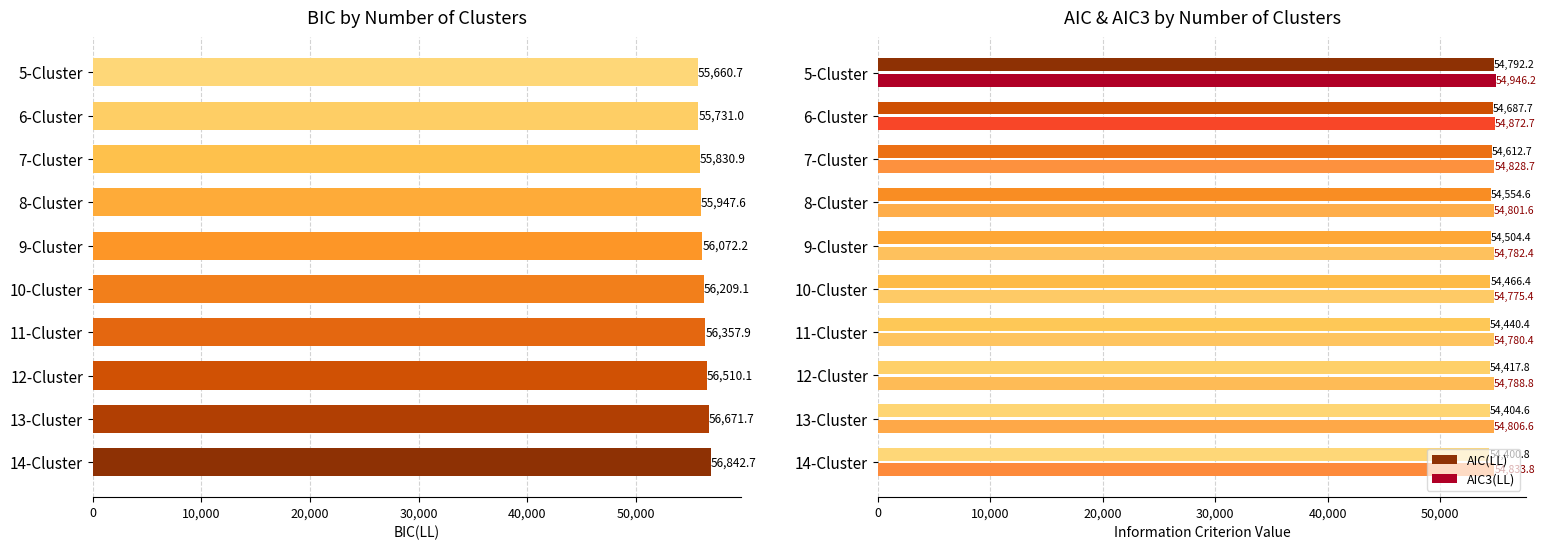

What is the approximate value of AIC3(LL) at 11-Cluster?

54780.4